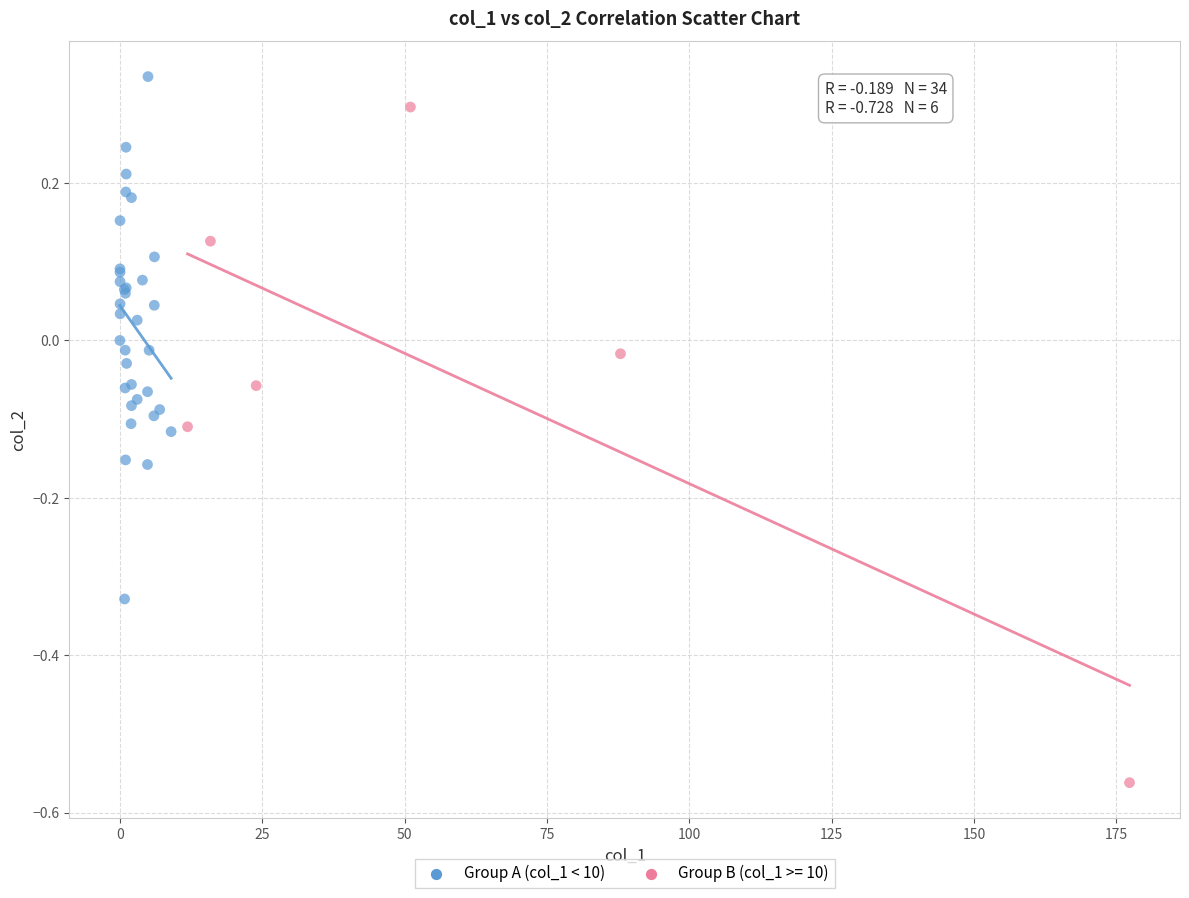

Which series has the largest Y range (max minus min)?

Group B (col_1 >= 10)